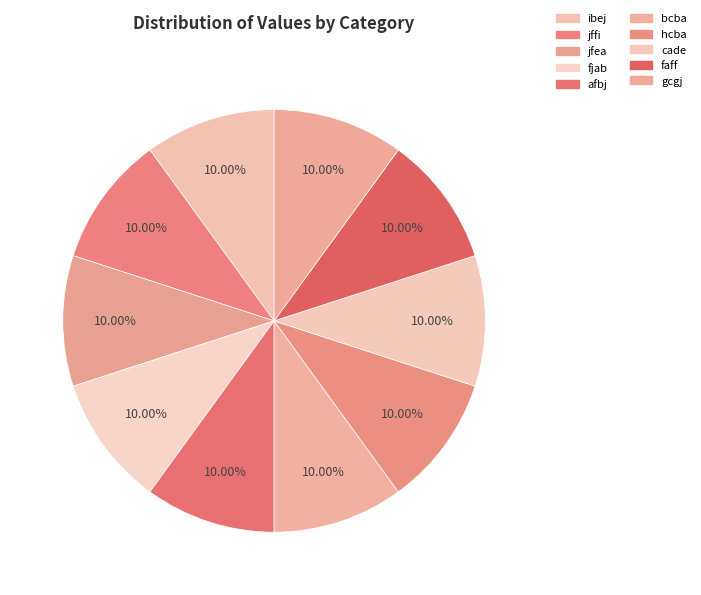

How many segments does this pie chart have?

10